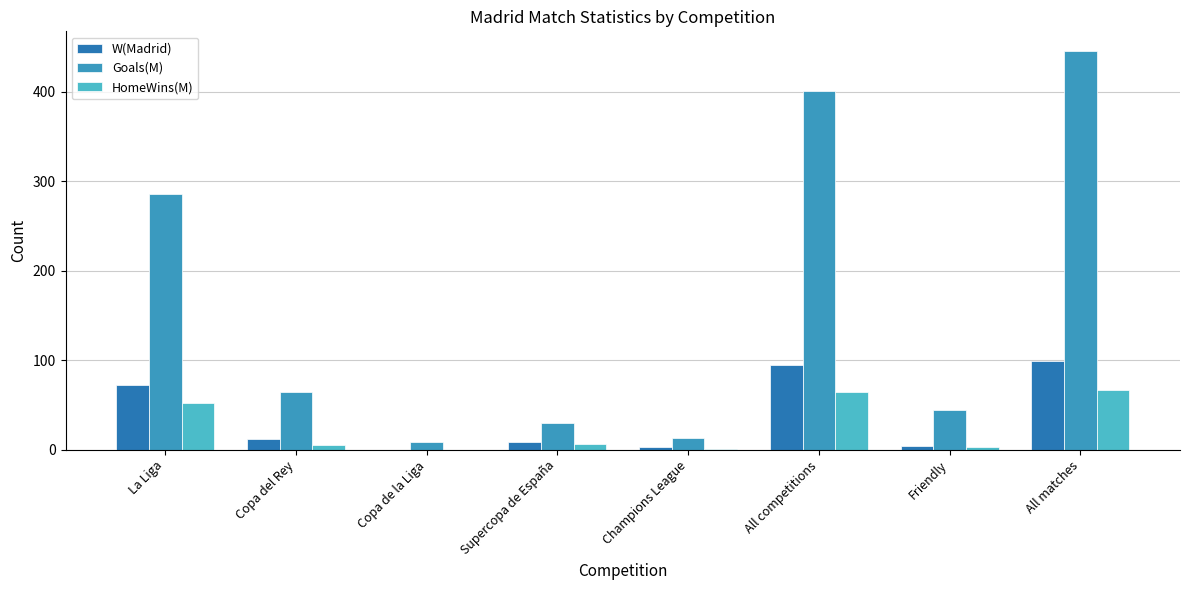

Which series has the largest total across all categories?

Goals(M)